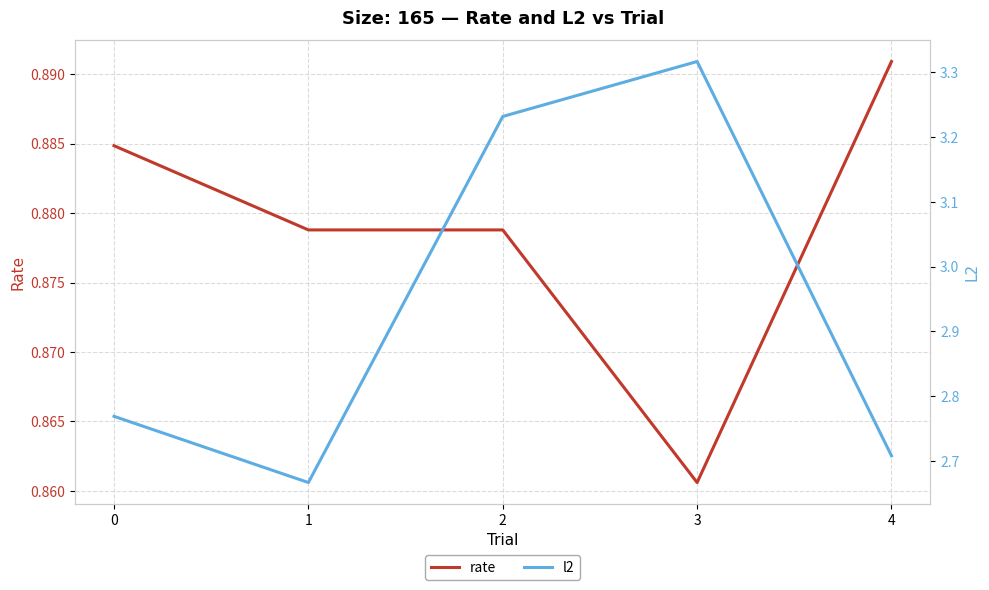

What is the value of the l2 point at the 4th from the left?

3.3